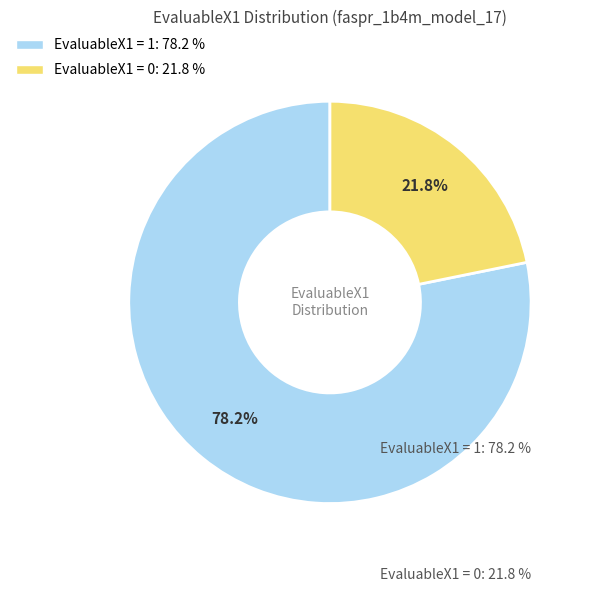

Which category has the smallest portion of the pie?

EvaluableX1 = 0